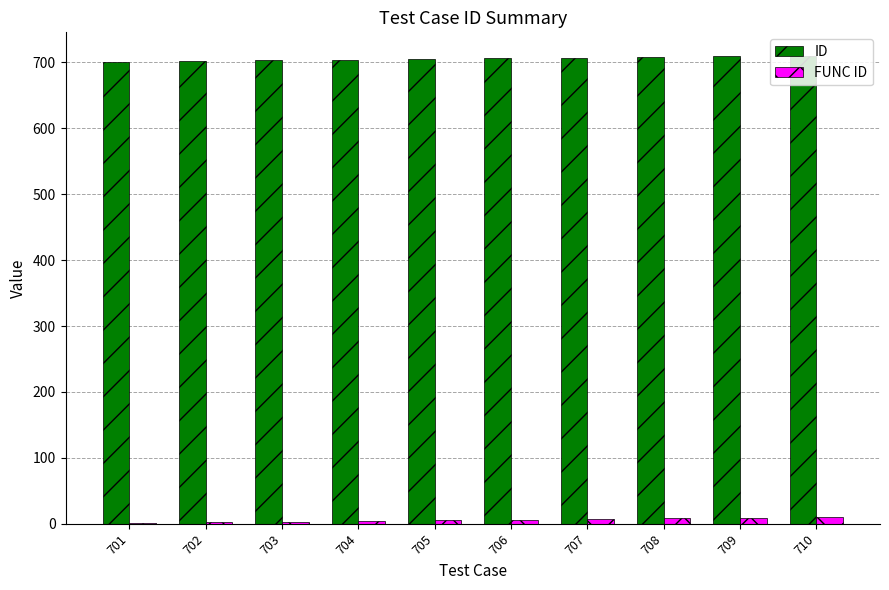

Count the FUNC ID values in the range 3 to 8.

6